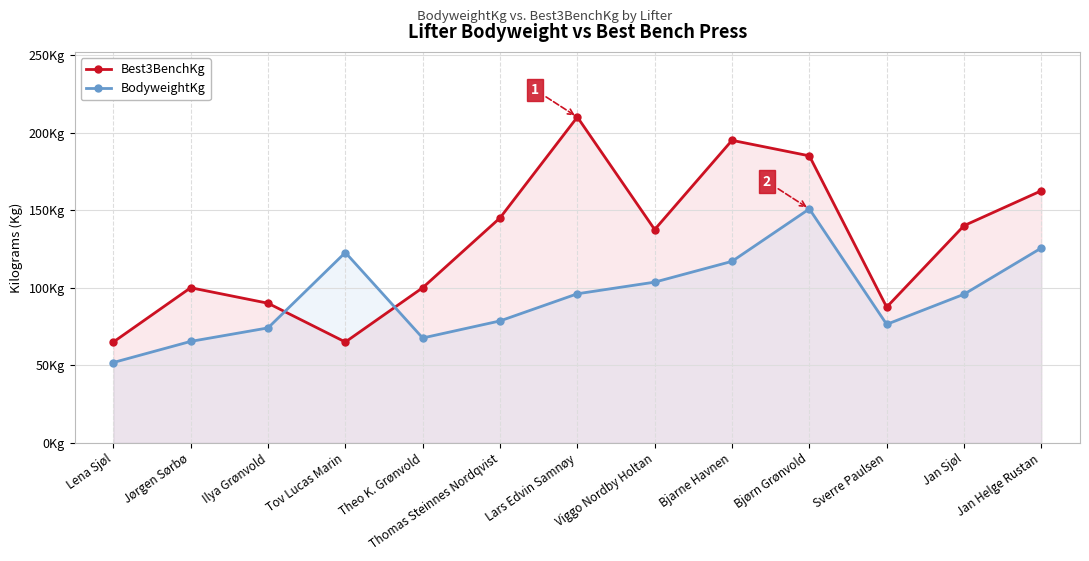

The BodyweightKg series shows 76.9 at Lena Sjøl. True or false?

False